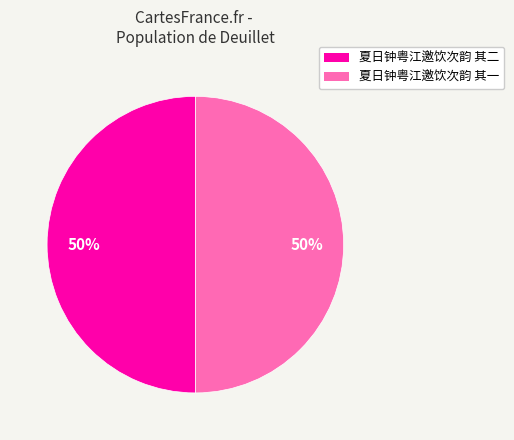

What percentage is the 夏日钟粤江邀饮次韵 其一 slice, to the nearest percent?

50%